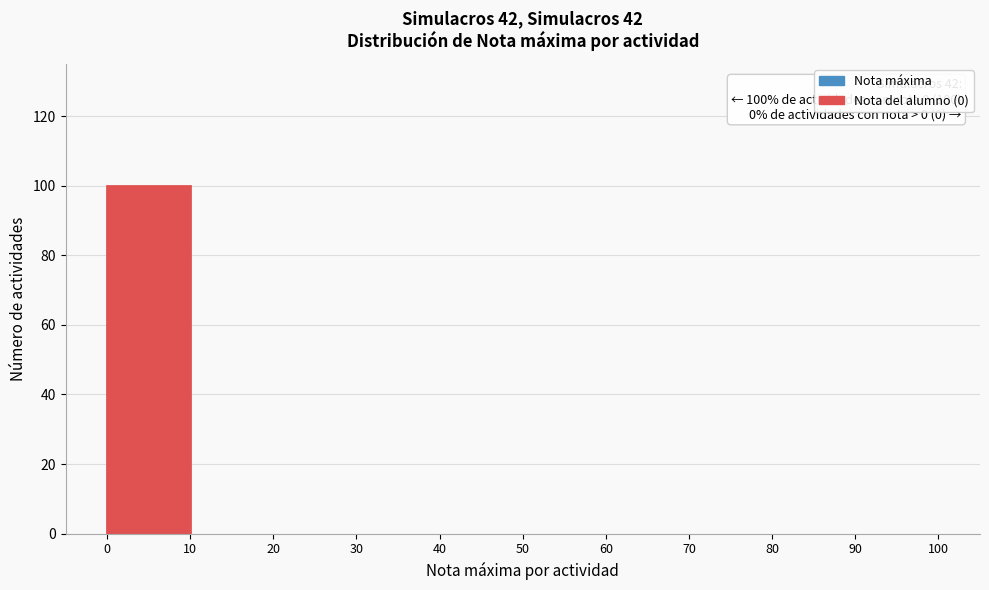

Over which range of the x-axis is the bar tallest?

0 to 10